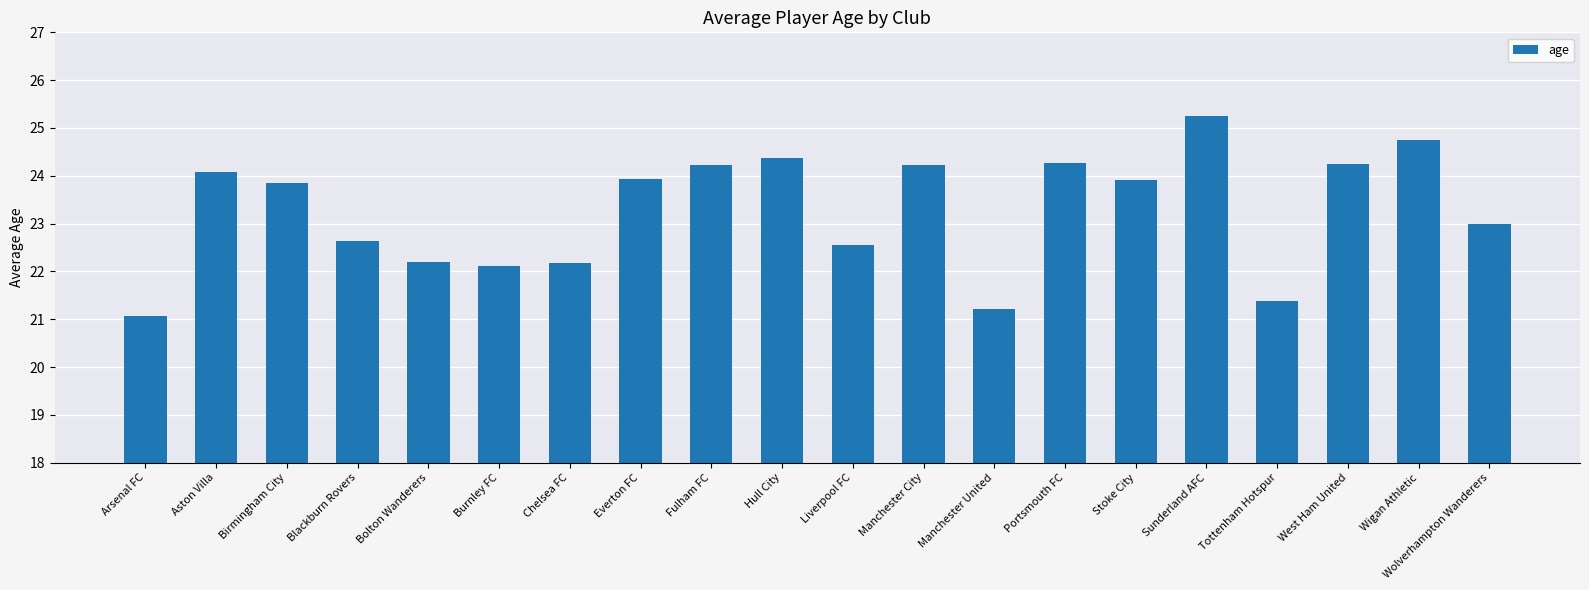

Are the bars grouped side by side (vs. stacked)?

No